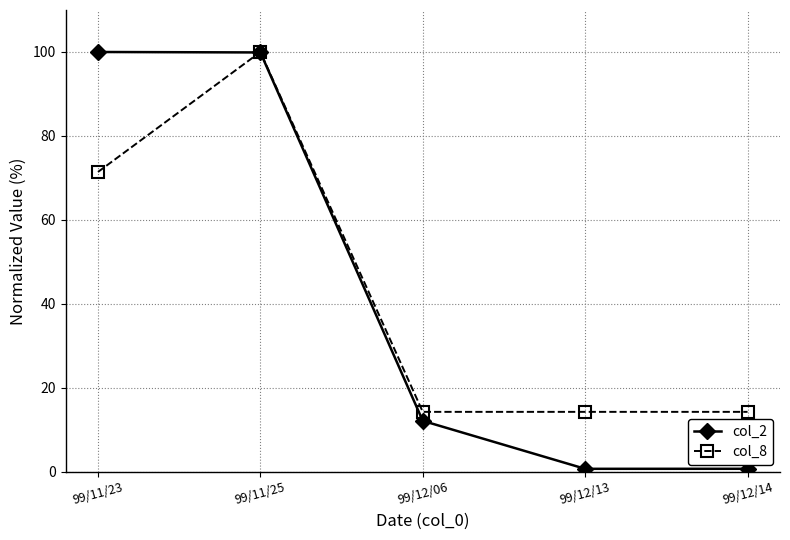

In col_2, how many points are lower than both neighbors (excluding endpoints)?

1